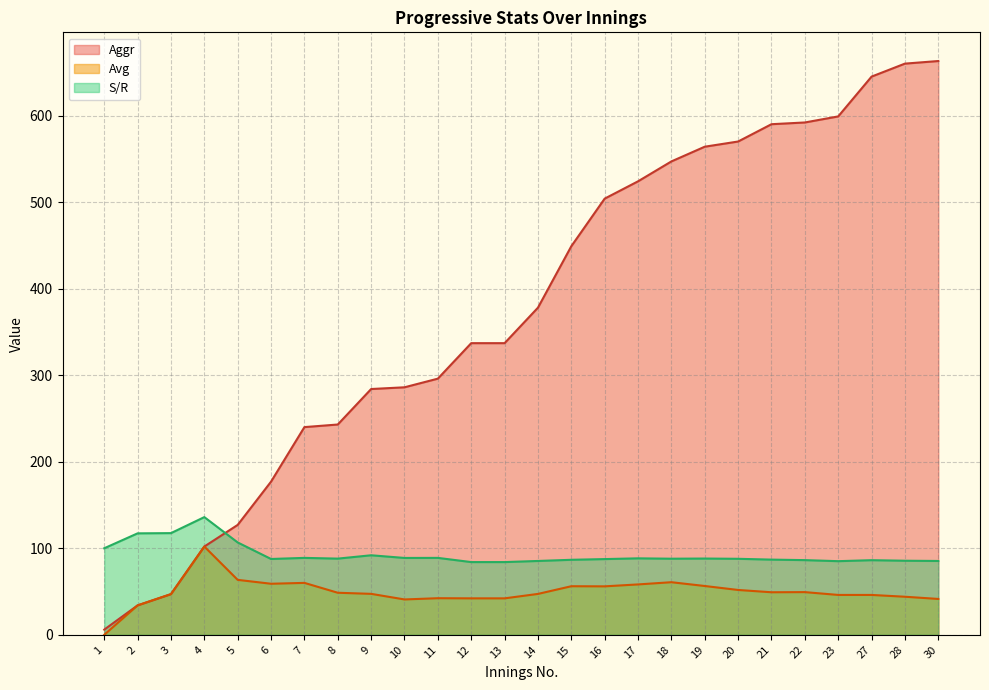

Which category has the highest value in the Aggr series?

30